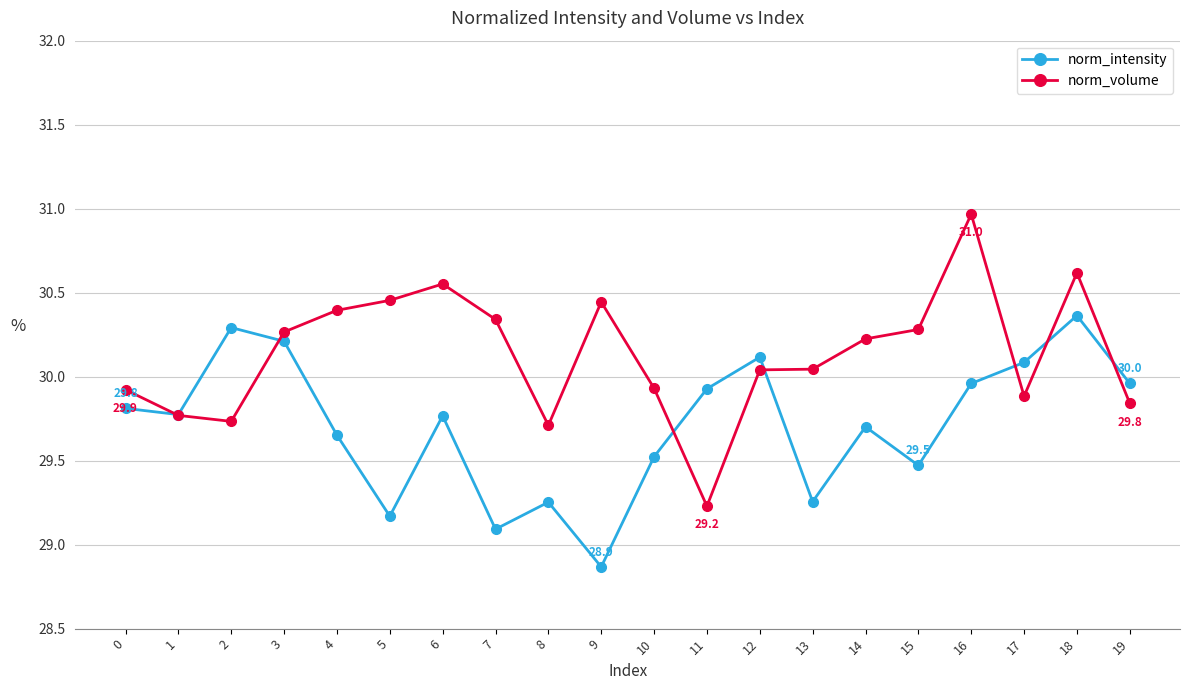

How many times do norm_volume and norm_intensity cross each other?

7